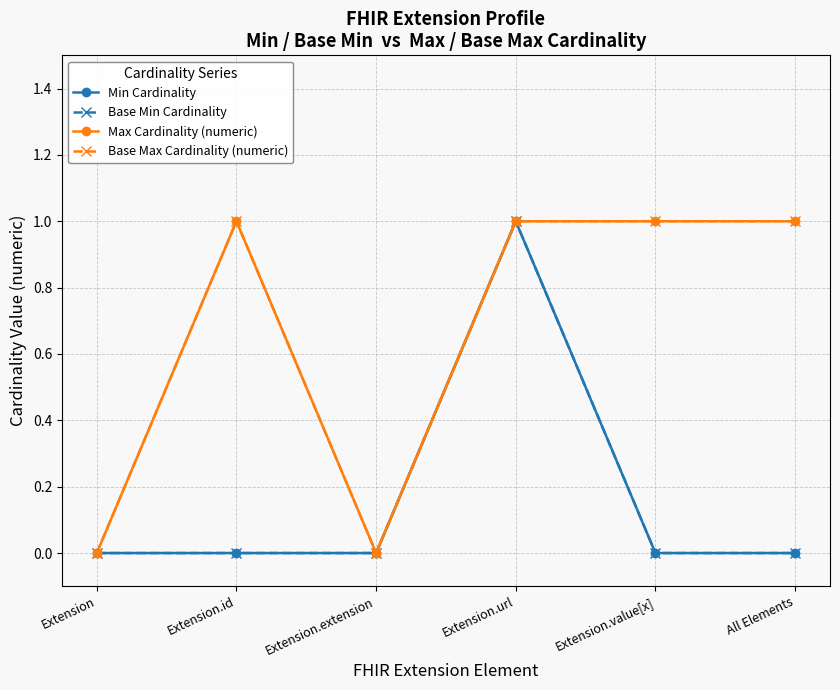

What is the value of the Max Cardinality (numeric) point at the 4th from the left?

1